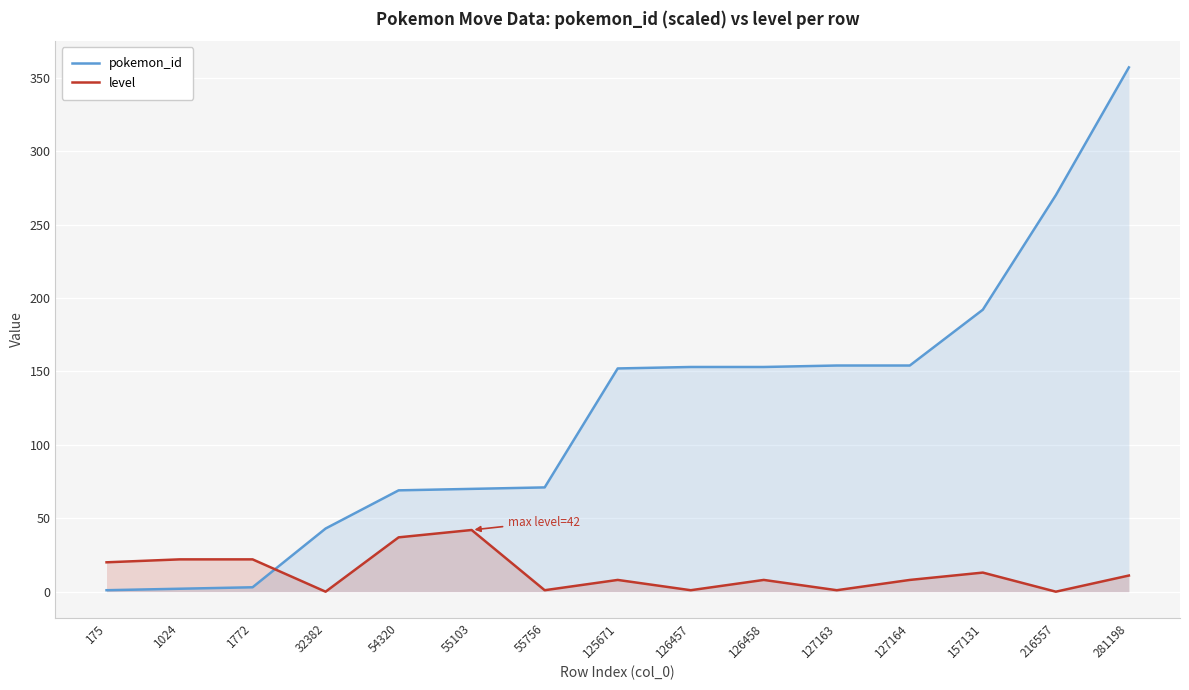

How many intersections are there between pokemon_id and level?

1